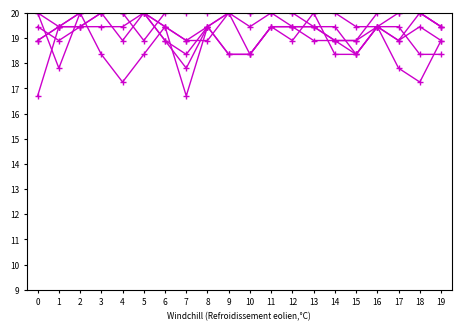

Does the chart have visible grid lines?

No